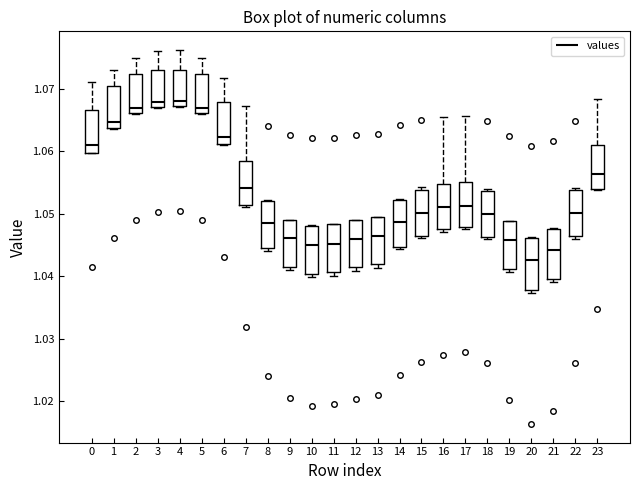

Where does the median line of the box at x = 9 sit on the y-axis? The values are not printed on the chart, so give them approximately, as read against the axis.

1.046